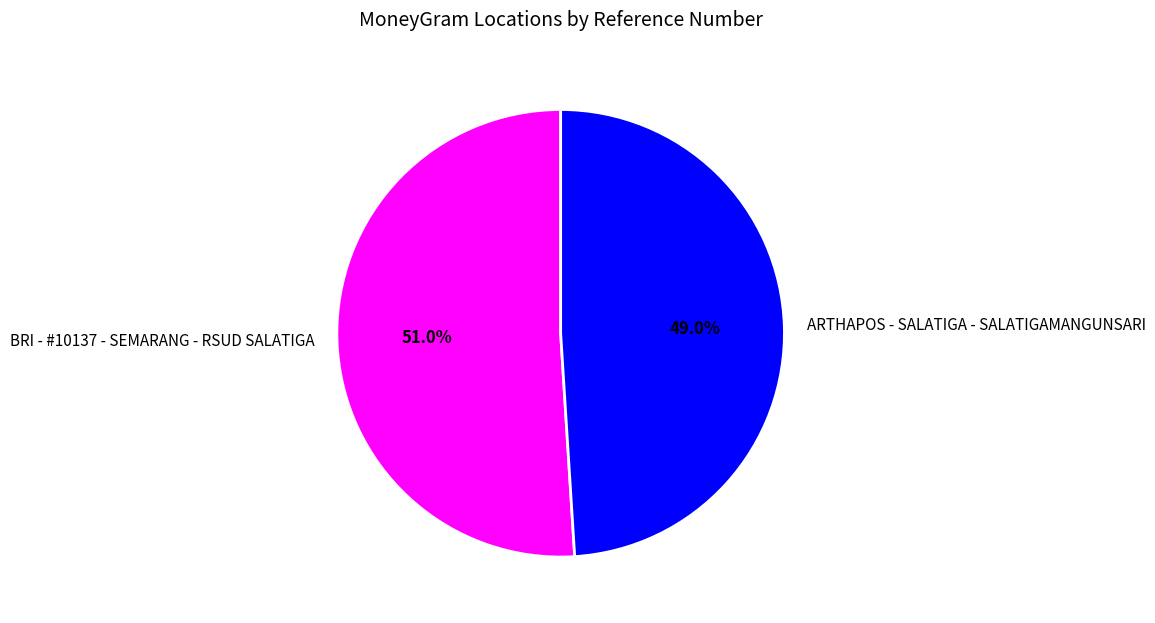

How much of the chart is everything except ARTHAPOS - SALATIGA - SALATIGAMANGUNSARI?

51.0%